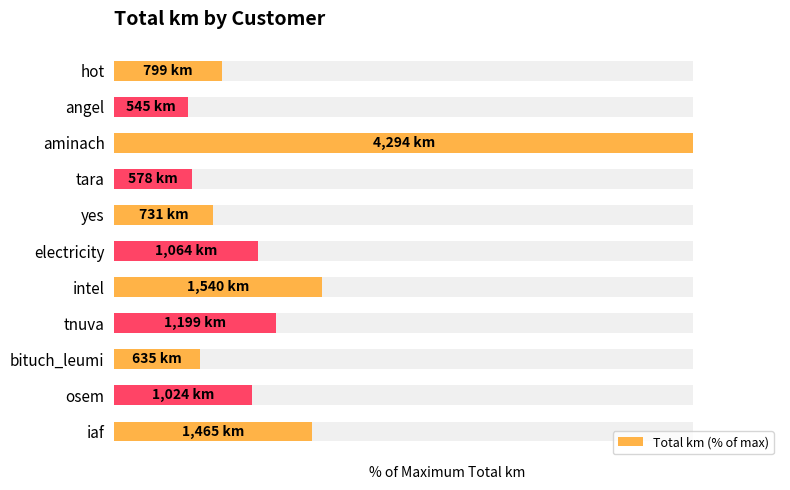

Approximately how many times larger is the value at yes compared to osem?

0.7